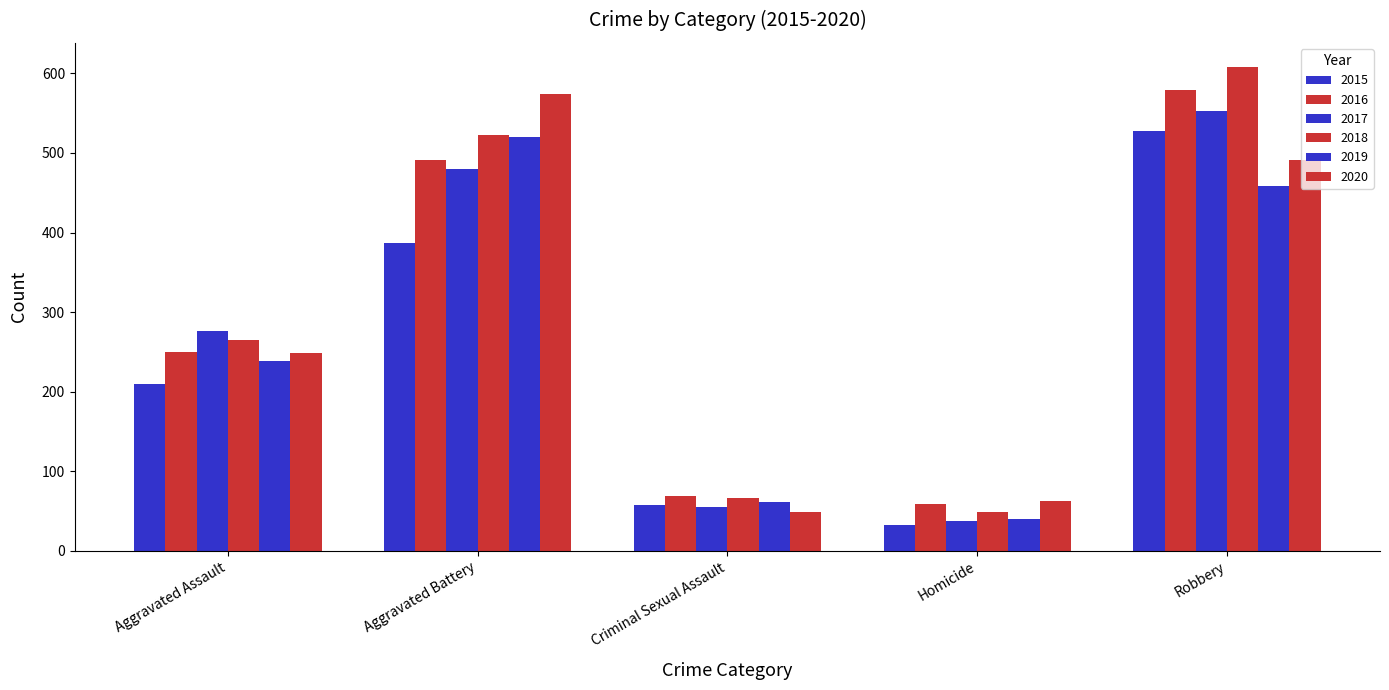

True or false: 2019 has a value of 458 at Robbery.

True